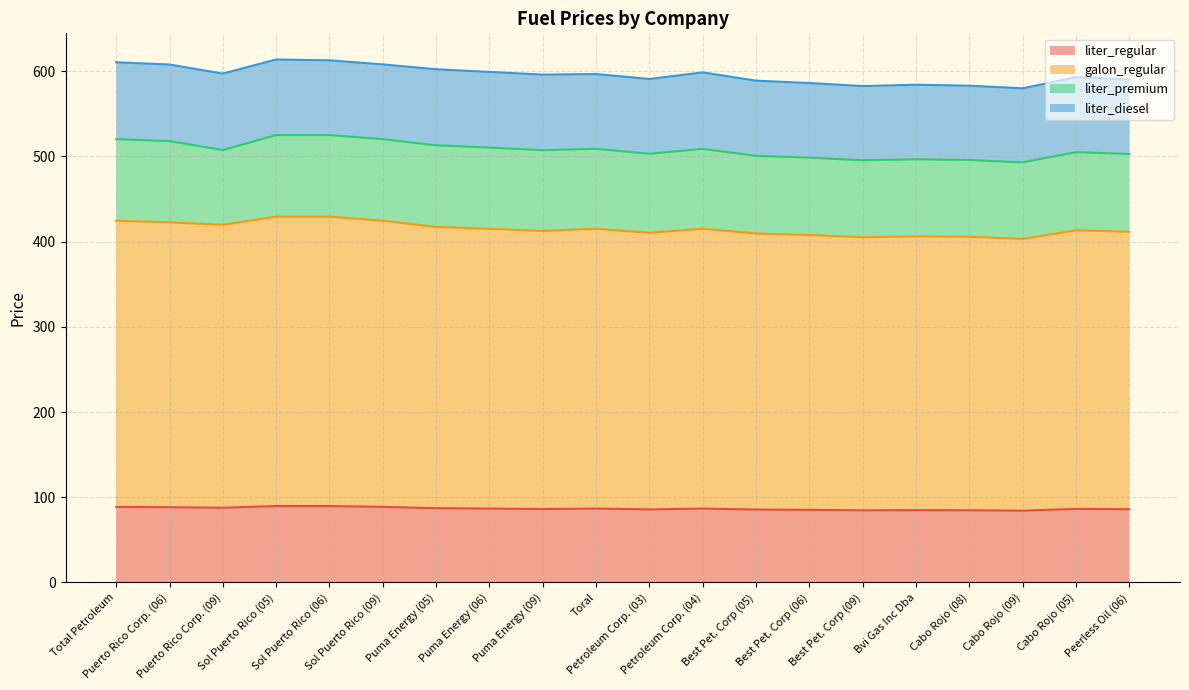

What are all the series names shown in the legend?

liter_regular, galon_regular, liter_premium, liter_diesel